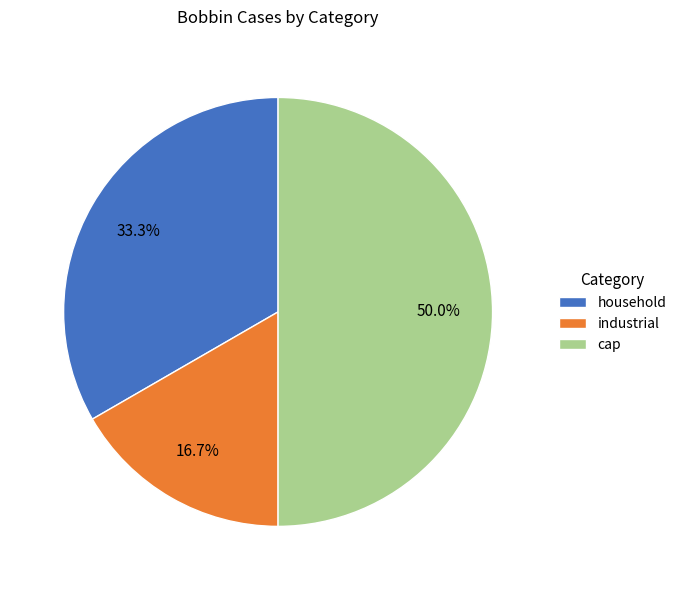

To the nearest percent, what percentage of the pie is cap?

50%